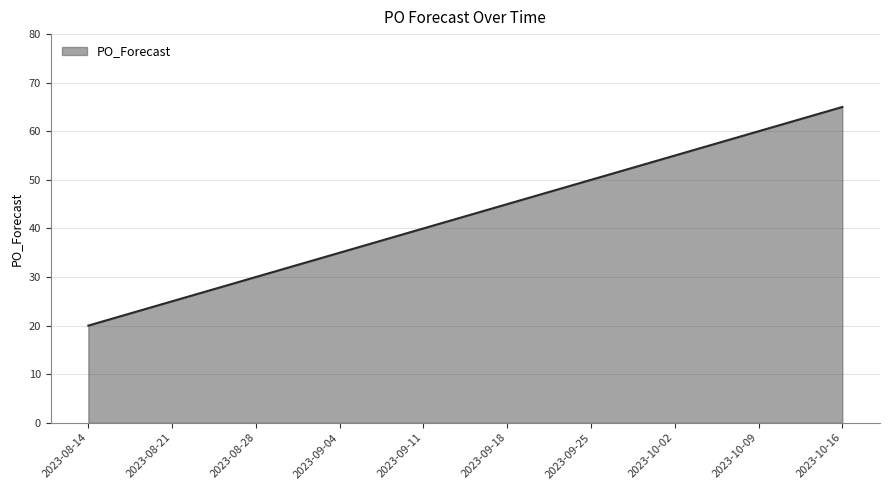

What is the sum of all values?

425